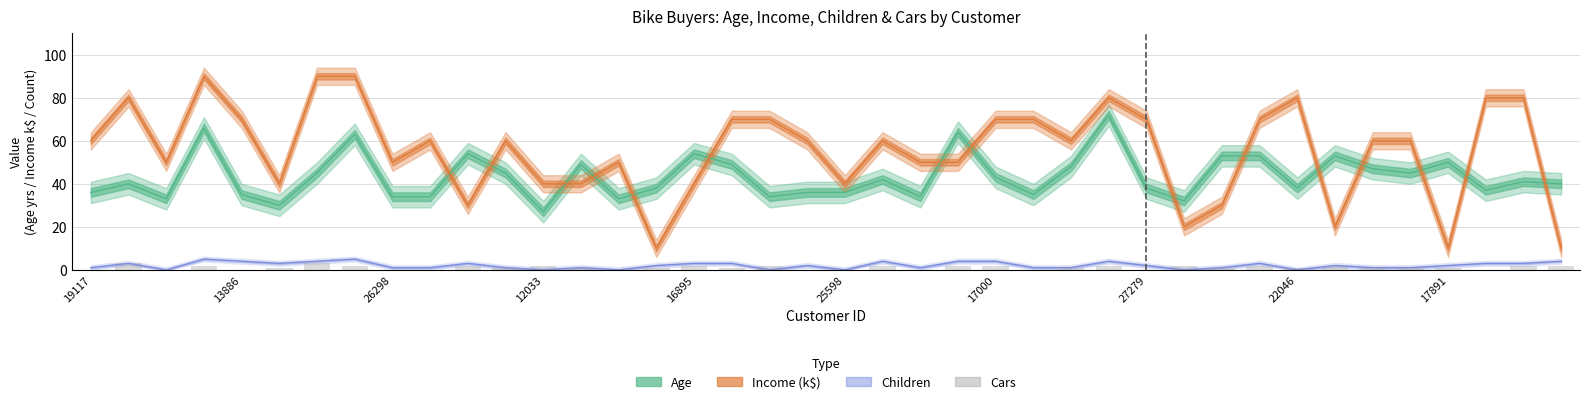

How many values are between 0 and 2?

38